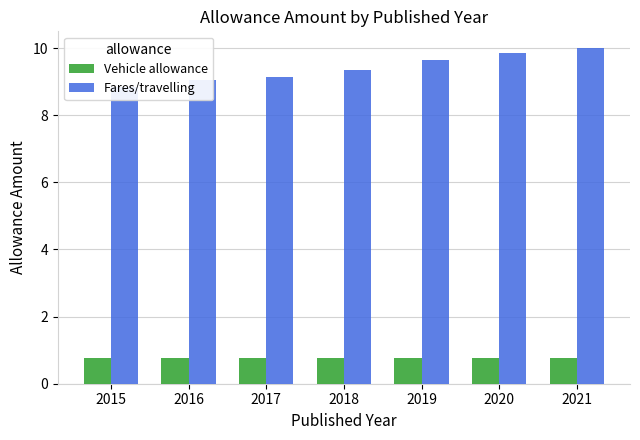

What is the sum of all Fares/travelling values?

65.9